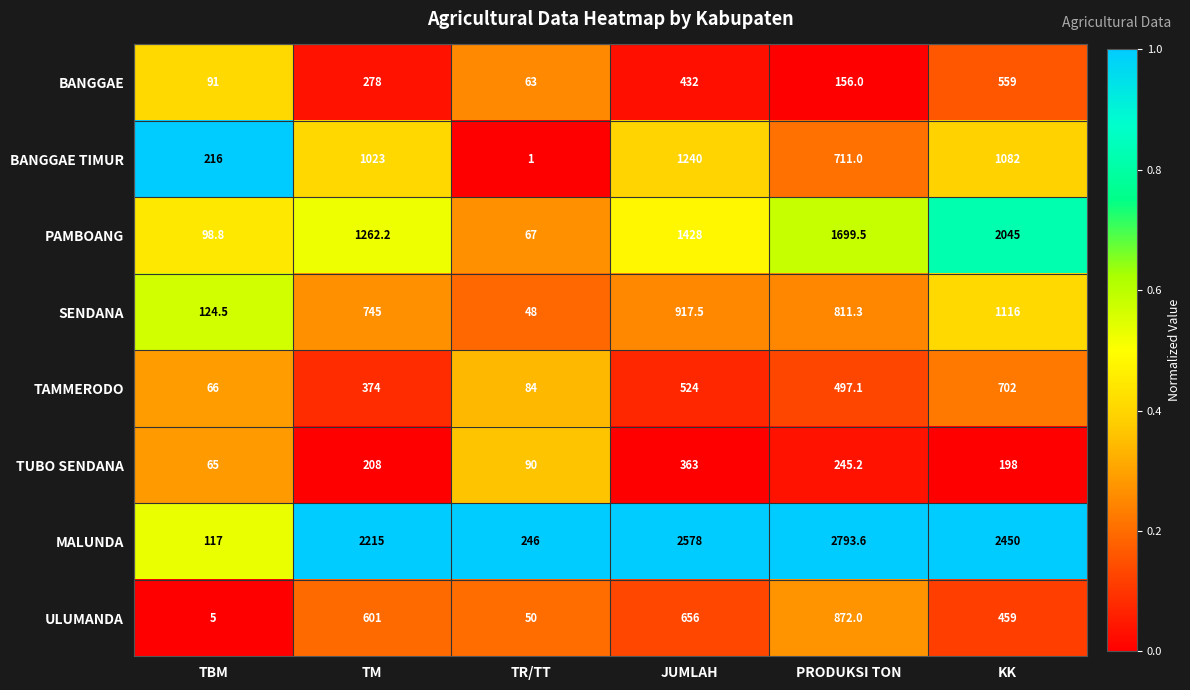

The TUBO SENDANA series shows 65.0 at TBM. True or false?

True